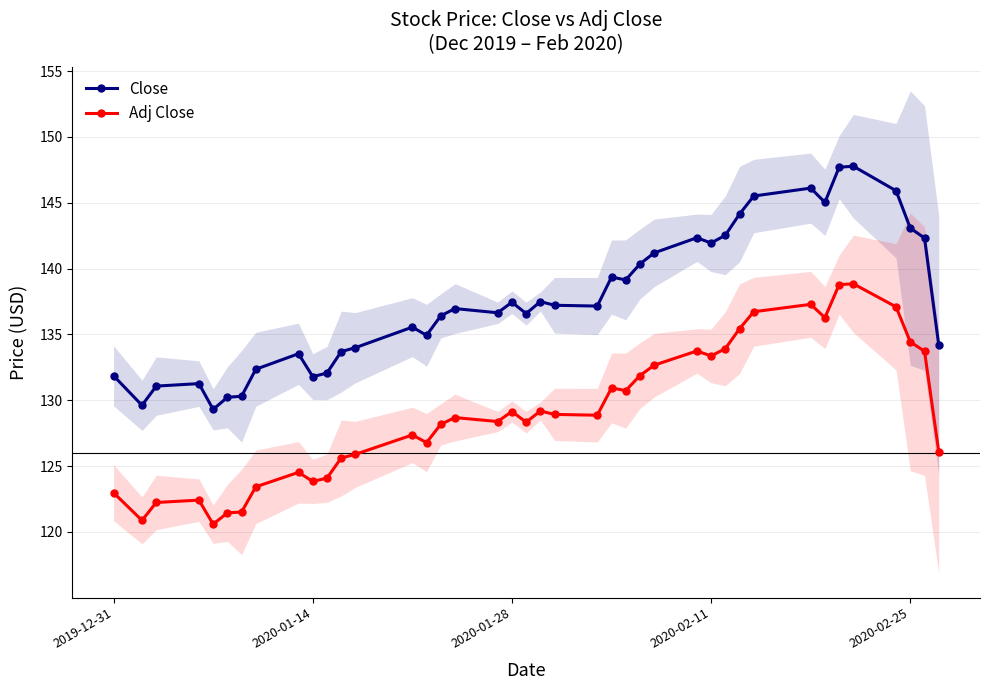

True or false: Close and Adj Close intersect in this chart.

False